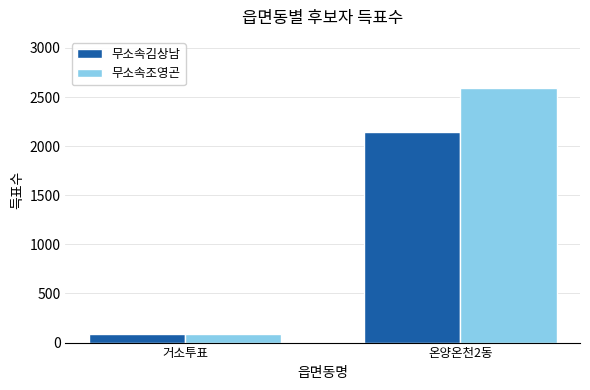

Reading left to right, transcribe all the data shown in this chart.

무소속김상남: 거소투표=86	온양온천2동=2148
무소속조영곤: 거소투표=91	온양온천2동=2594